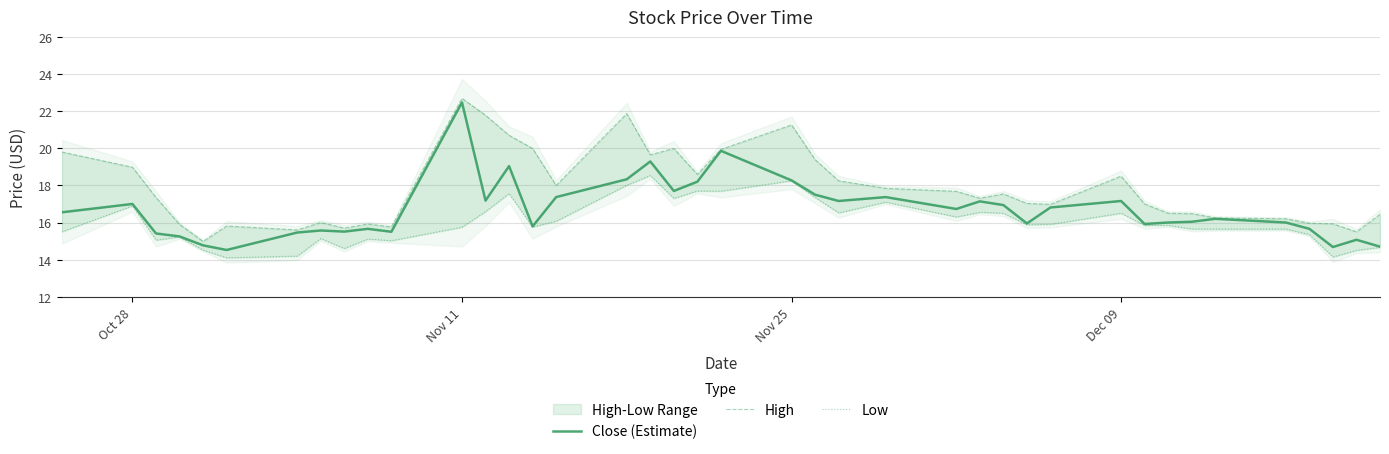

What is the lowest value of the Close (Estimate) series?

14.5